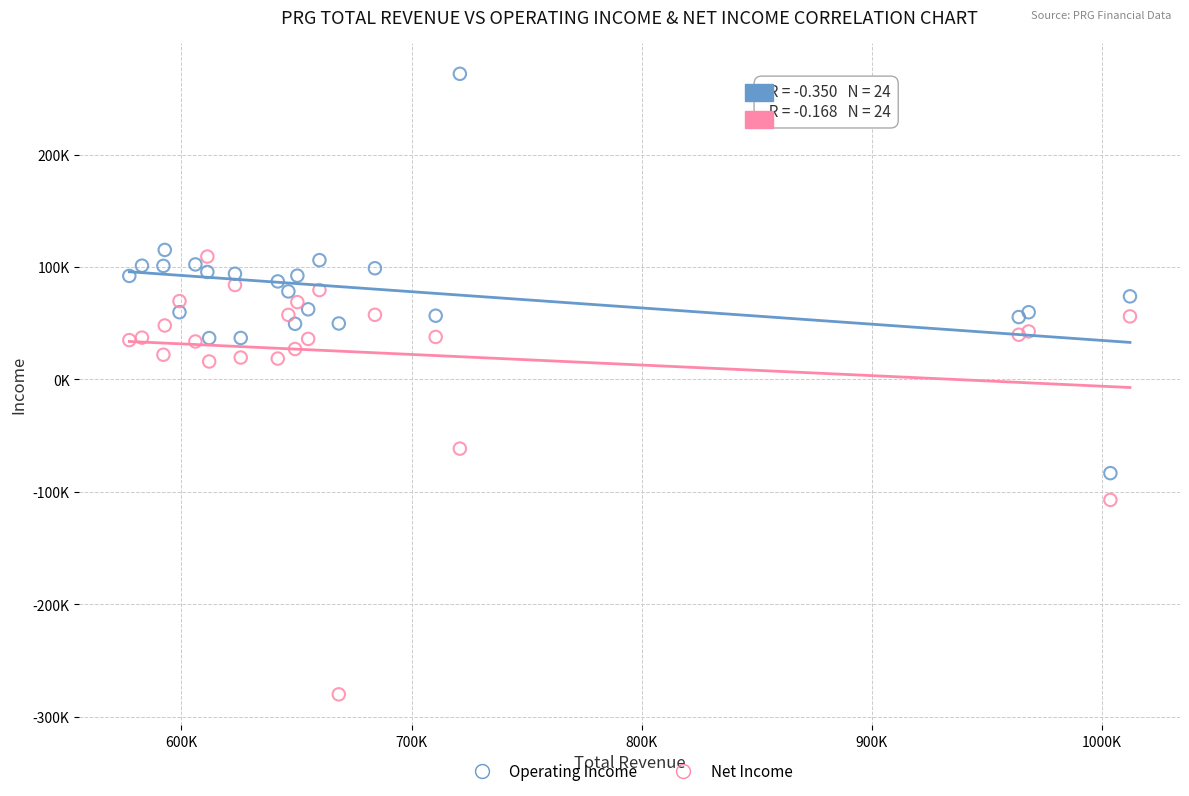

What are all the series names shown in the legend?

Operating Income, Net Income